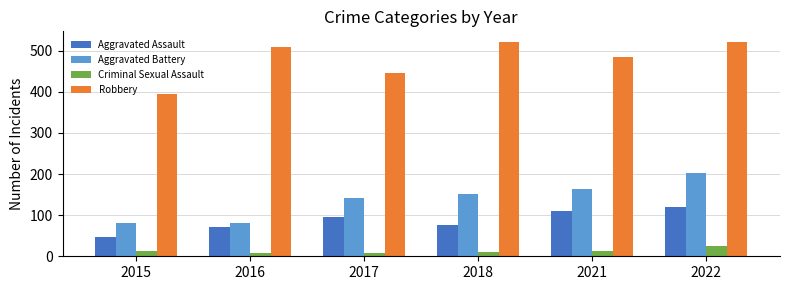

What is the spread (max minus min) of values at 2018?

509